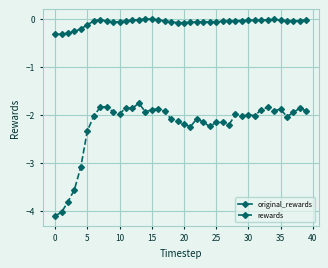

True or false: original_rewards and rewards intersect in this chart.

False